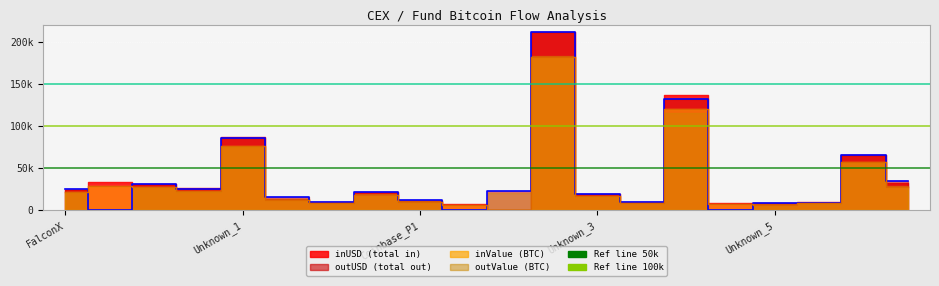

The value of outUSD line at 5 is 20599.0. True or false?

False